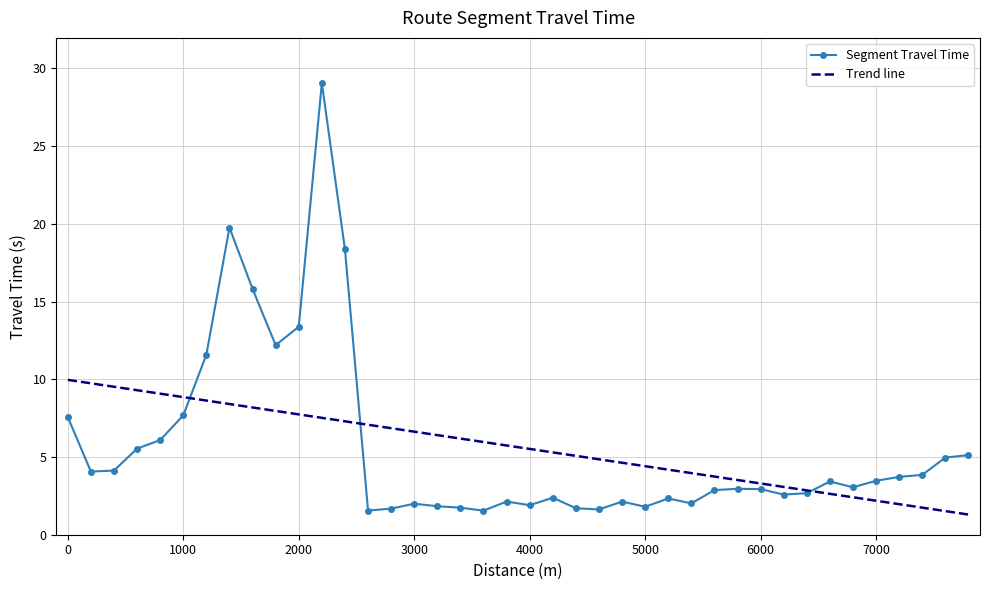

List the series in order of their peak value, highest first.

Segment Travel Time, Trend line